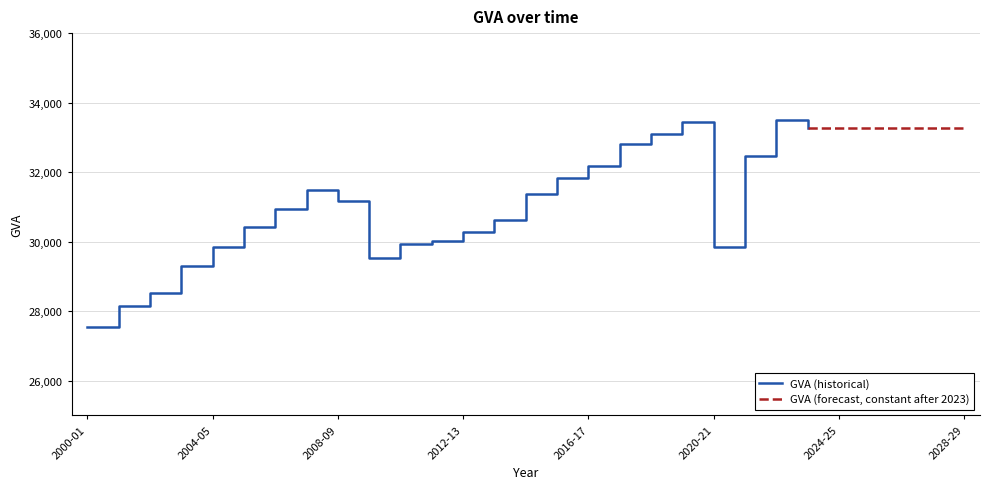

What is the ratio of the value at 2023-24 to the value at 2024-25?

1.0